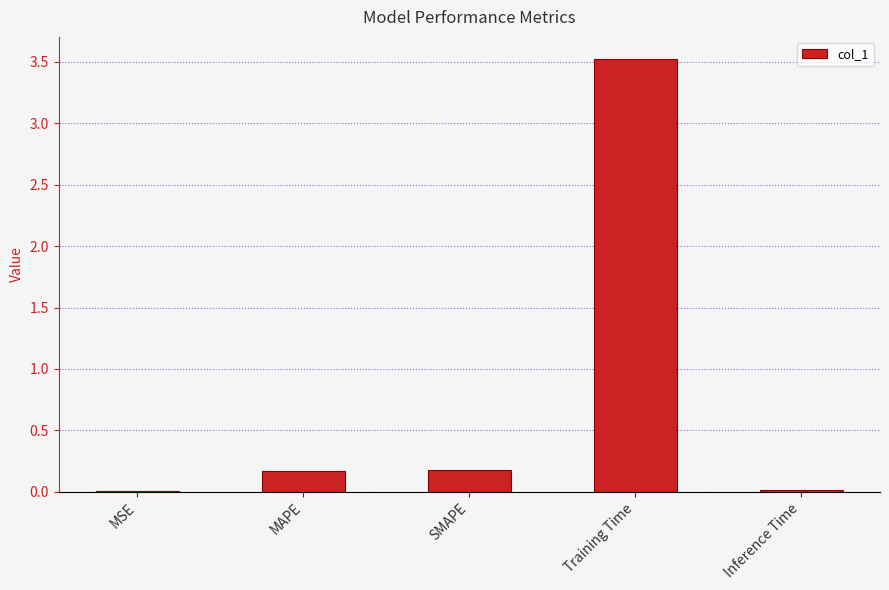

What is the change in value from MAPE to Training Time?

+3.4